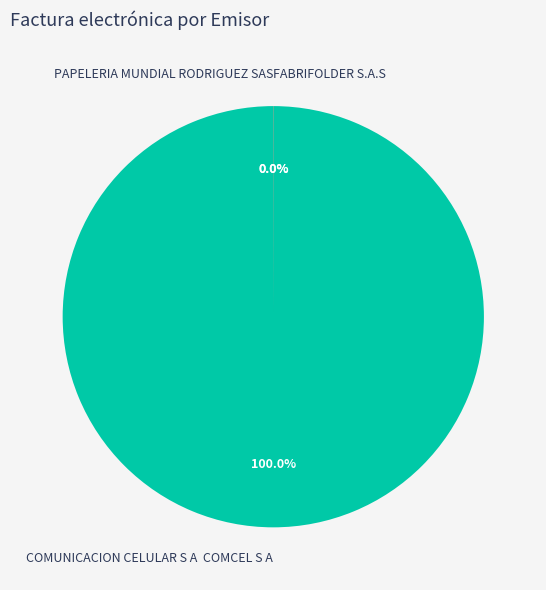

Which category has the biggest portion of the pie?

COMUNICACION CELULAR S A COMCEL S A